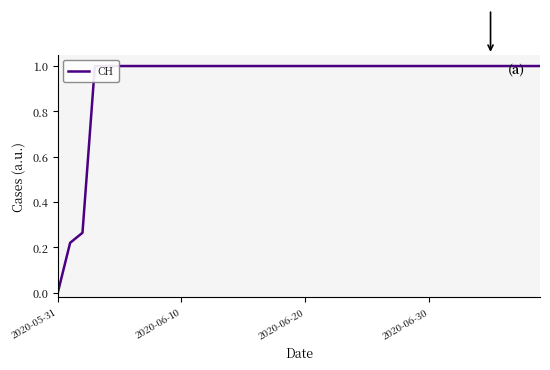

The chart shows a value of 1.0 at 31. True or false?

True